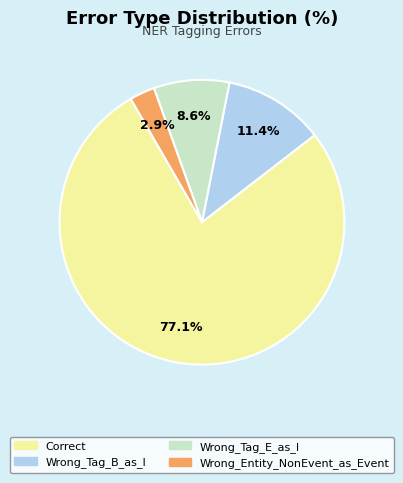

Is the sum of Wrong_Tag_B_as_I and Wrong_Entity_NonEvent_as_Event greater than half?

No